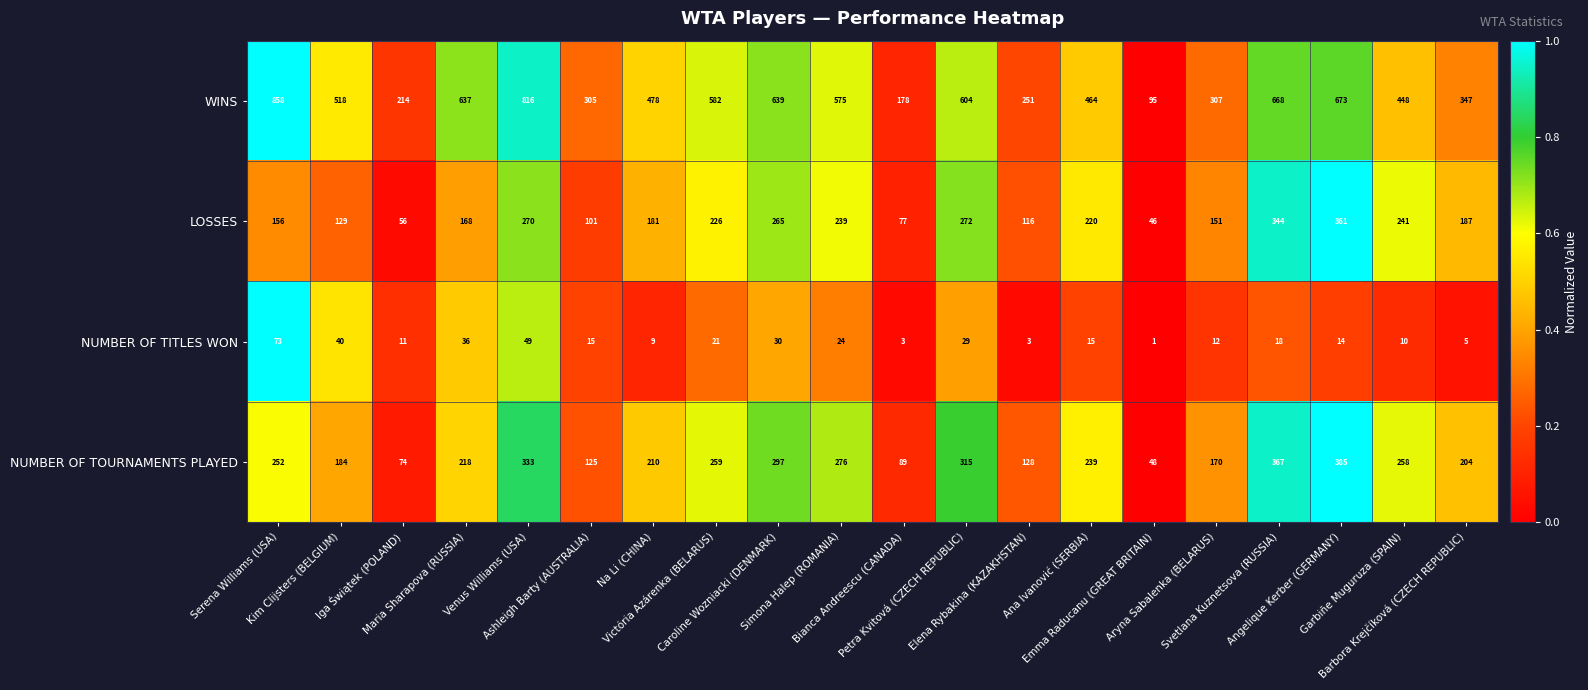

At how many categories does at least one series exceed 611?

6